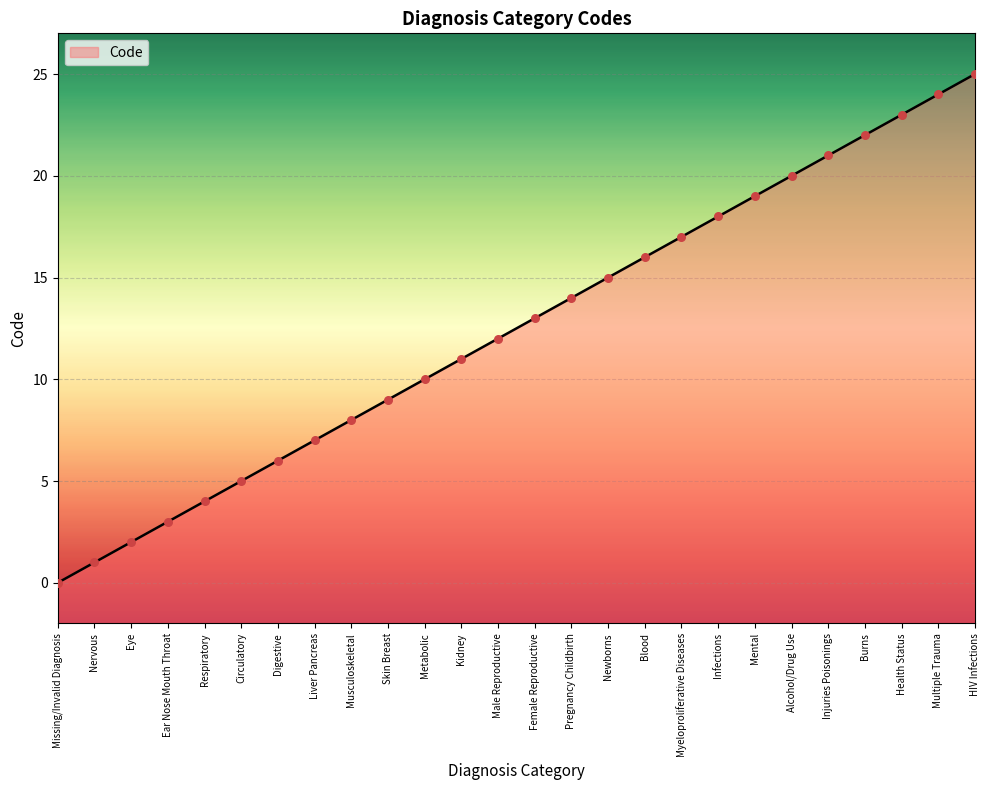

What is the change in value from Missing/Invalid Diagnosis to HIV Infections?

+25